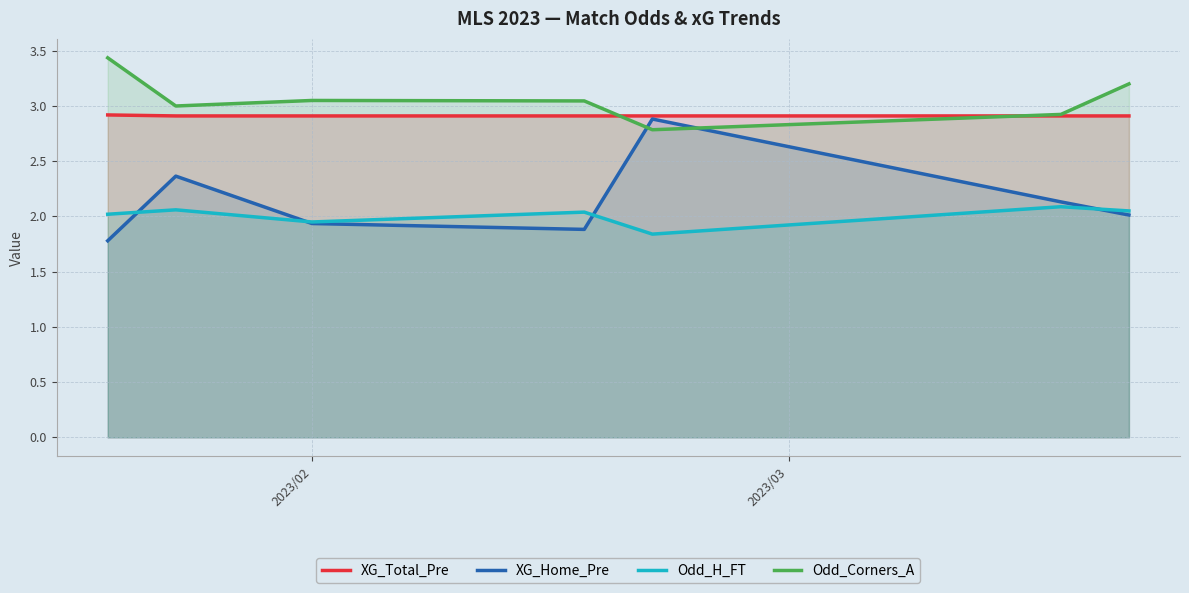

What is the greatest value displayed?

3.4